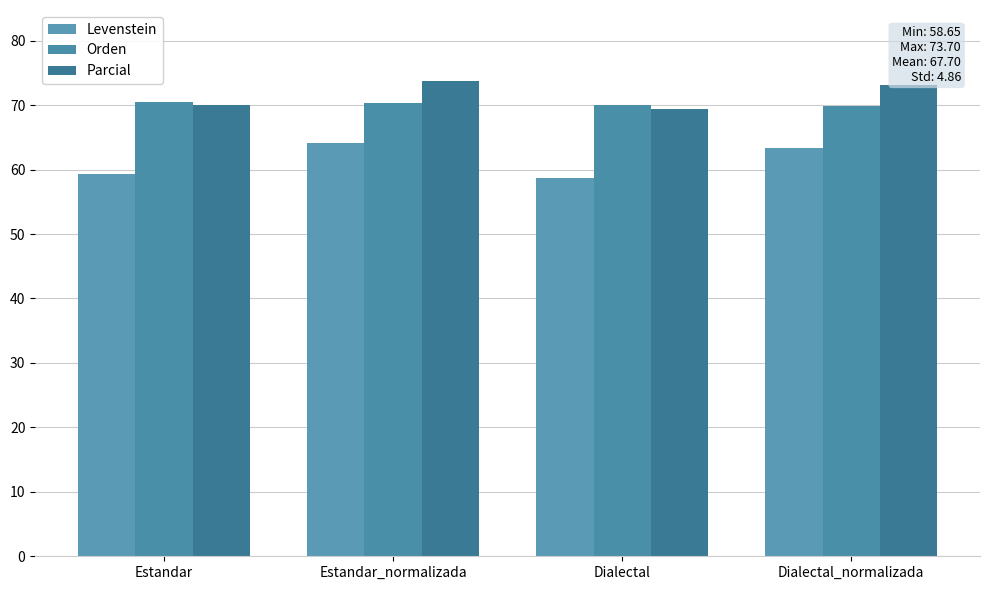

Count the number of categories in the chart.

4